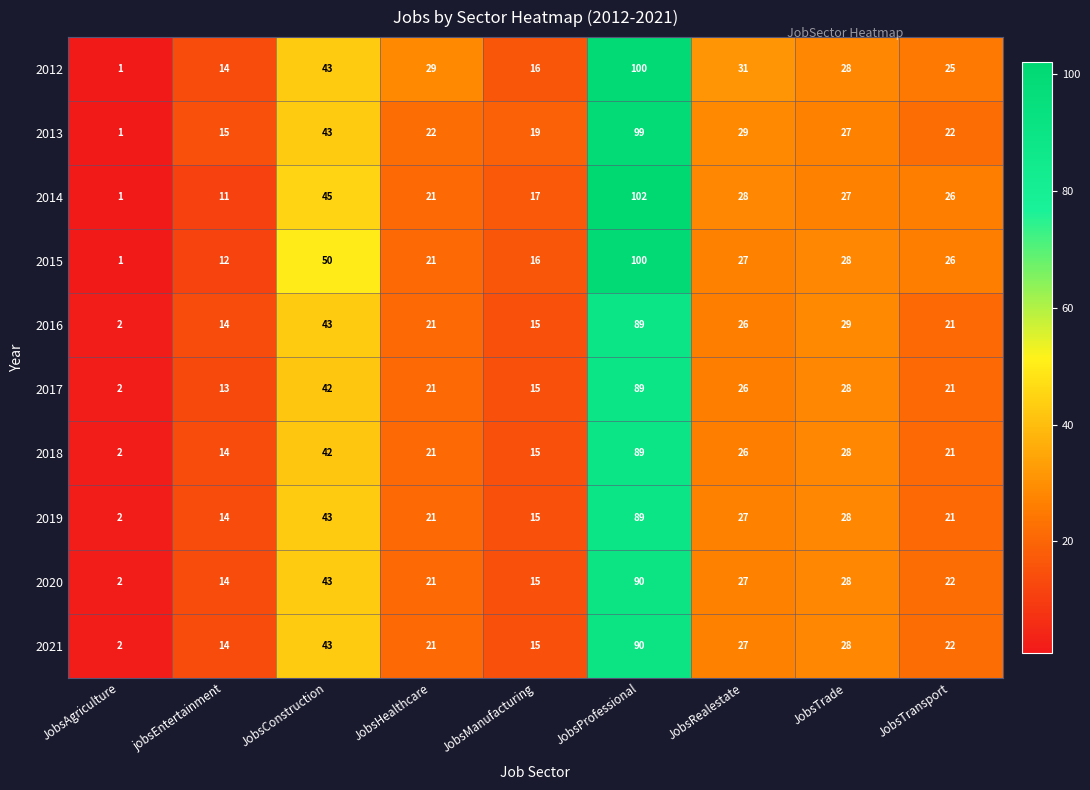

The 2012 series shows 6 at JobsRealestate. True or false?

False